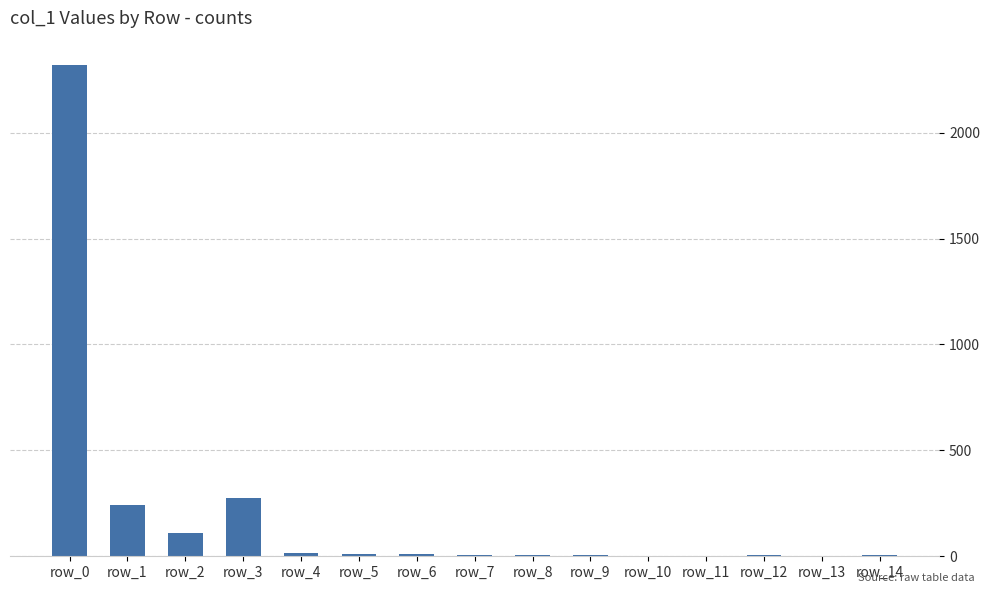

At which label is the value closest to 1159?

row_3